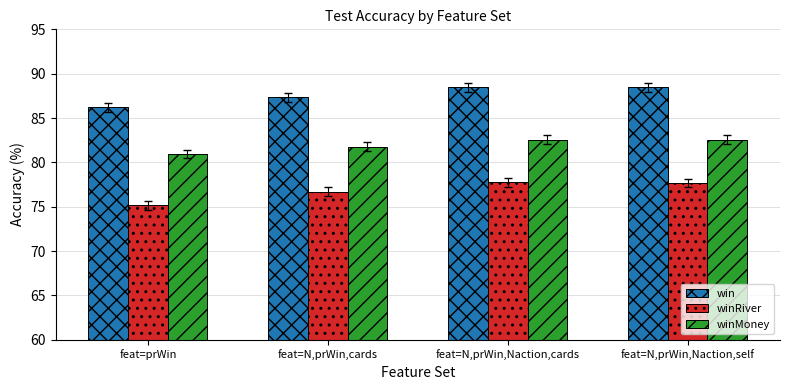

How many data points in winMoney are above 82?

2